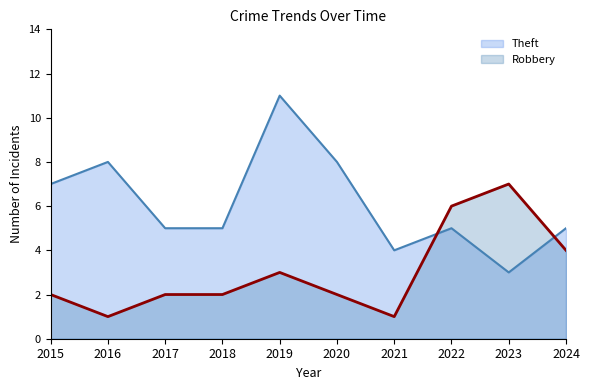

How many lines are shown in the chart?

2